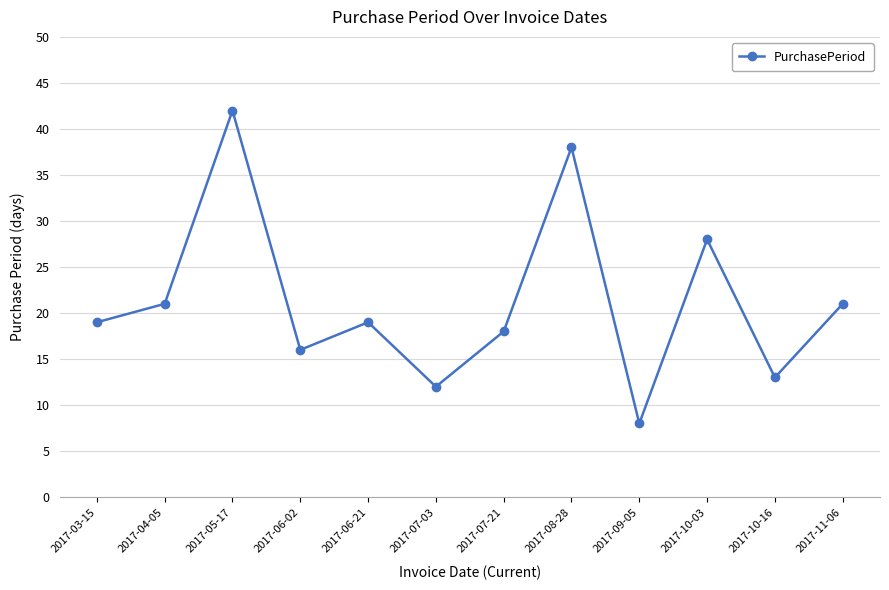

Reading left to right, what are all the values shown in this chart?

2017-03-15=19	2017-04-05=21	2017-05-17=42	2017-06-02=16	2017-06-21=19	2017-07-03=12	2017-07-21=18	2017-08-28=38	2017-09-05=8	2017-10-03=28	2017-10-16=13	2017-11-06=21